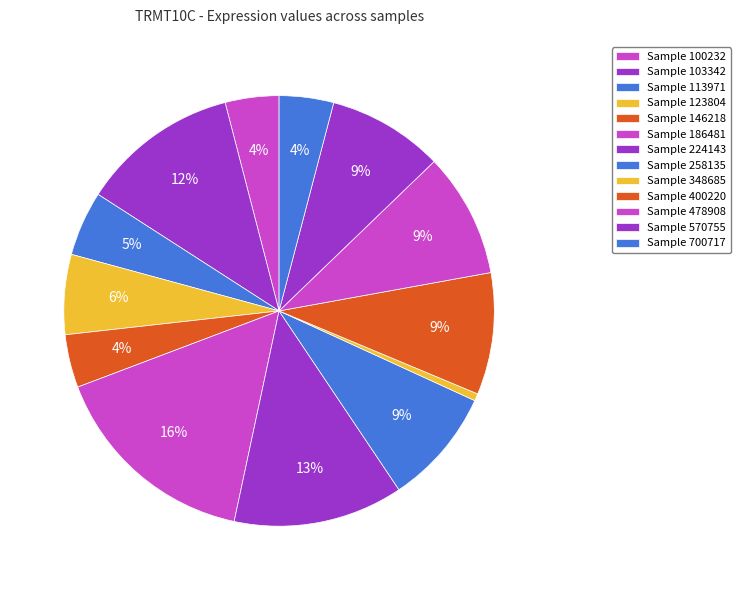

How many slices are in this pie chart?

13